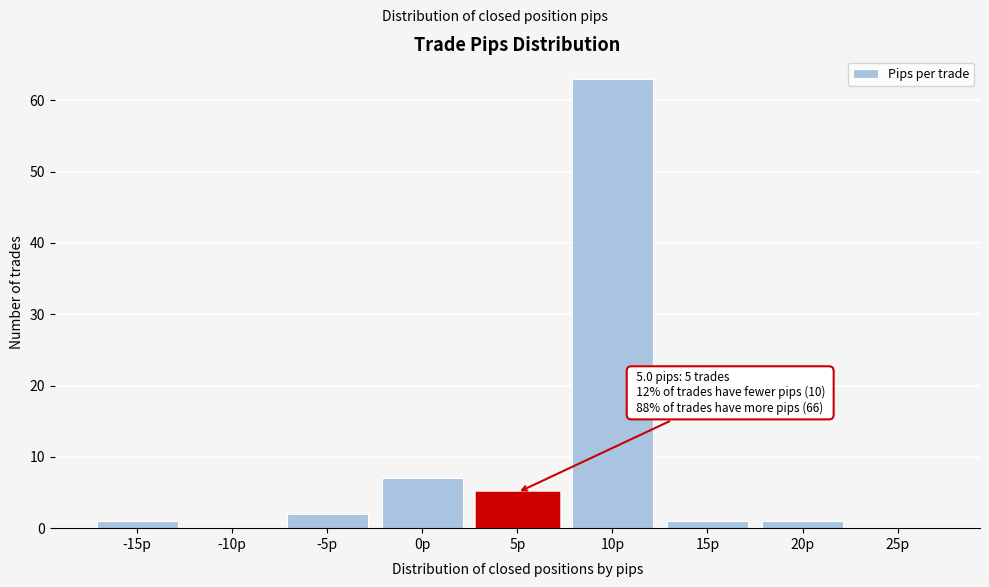

Reading left to right, extract all data points from this chart.

-15p=1	-10p=0	-5p=2	0p=7	5p=5	10p=63	15p=1	20p=1	25p=0